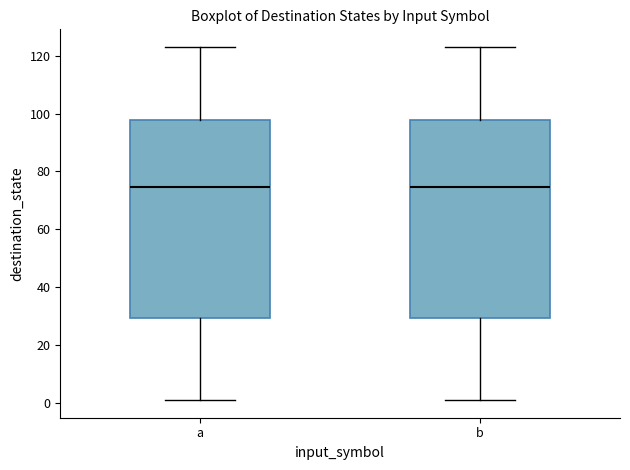

Reading left to right, read every box against the y-axis: the position of its median line, the range the box covers, and the ends of its whiskers. The values are not printed on the chart, so give them approximately, as read against the axis.

a: median 74, box 30 to 98, whiskers 2 to 124
b: median 74, box 30 to 98, whiskers 2 to 124